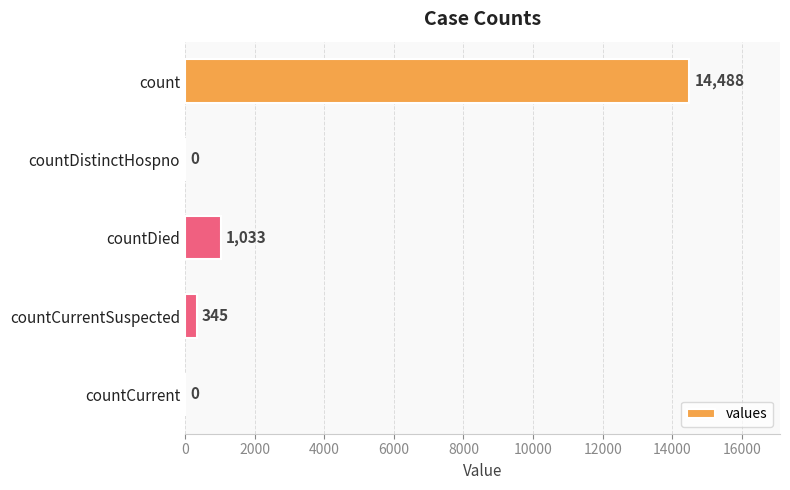

True or false: the data shows 323 at countDied.

False